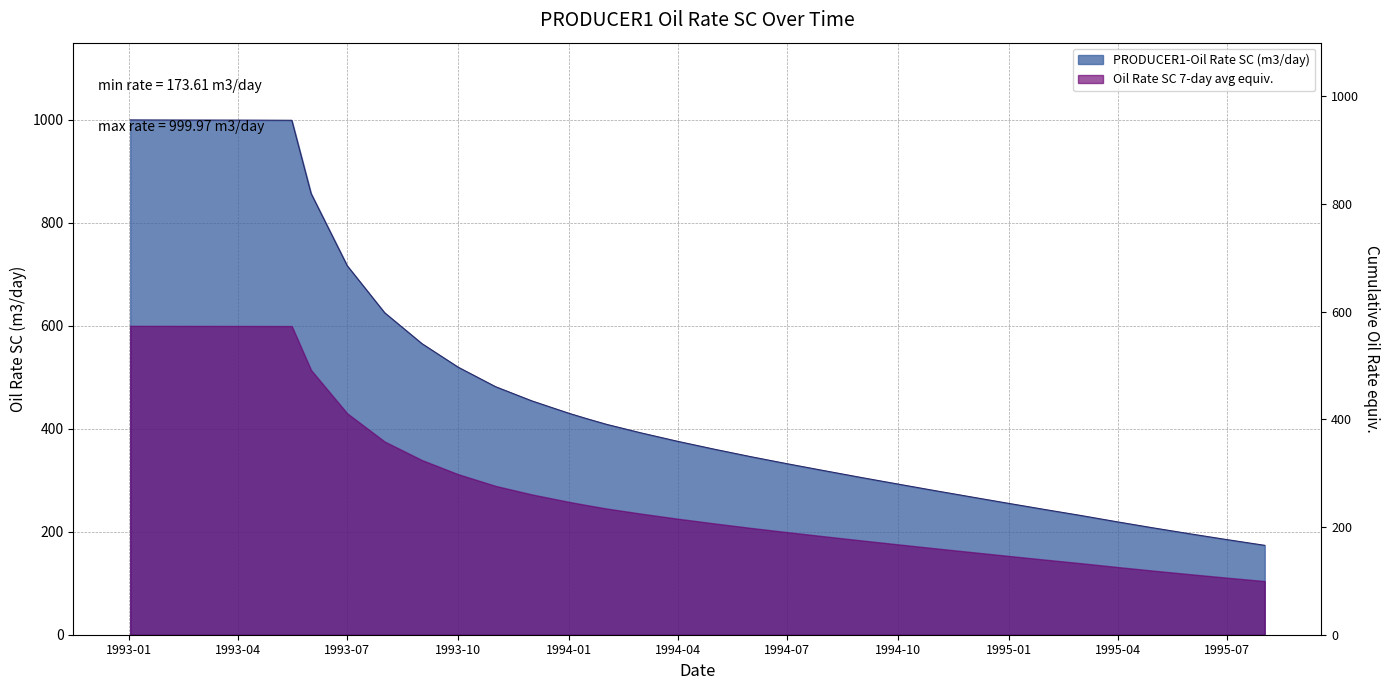

Count the number of categories in the chart.

38